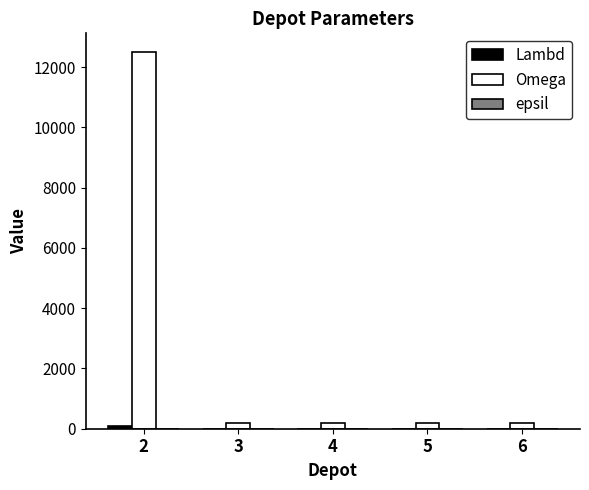

Between 2 and 5, which series saw the biggest shift?

Omega